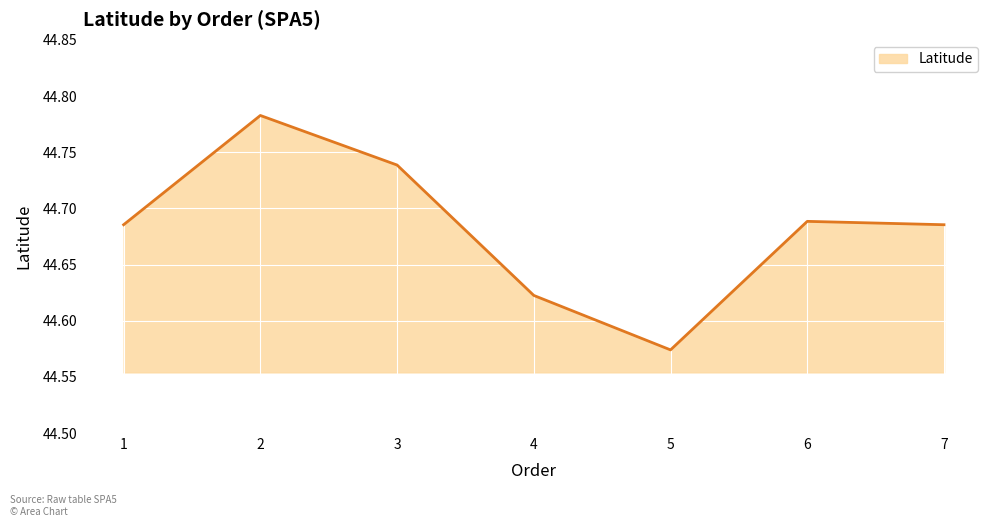

How many interior local valleys (lower than both neighbors) does the data have?

1